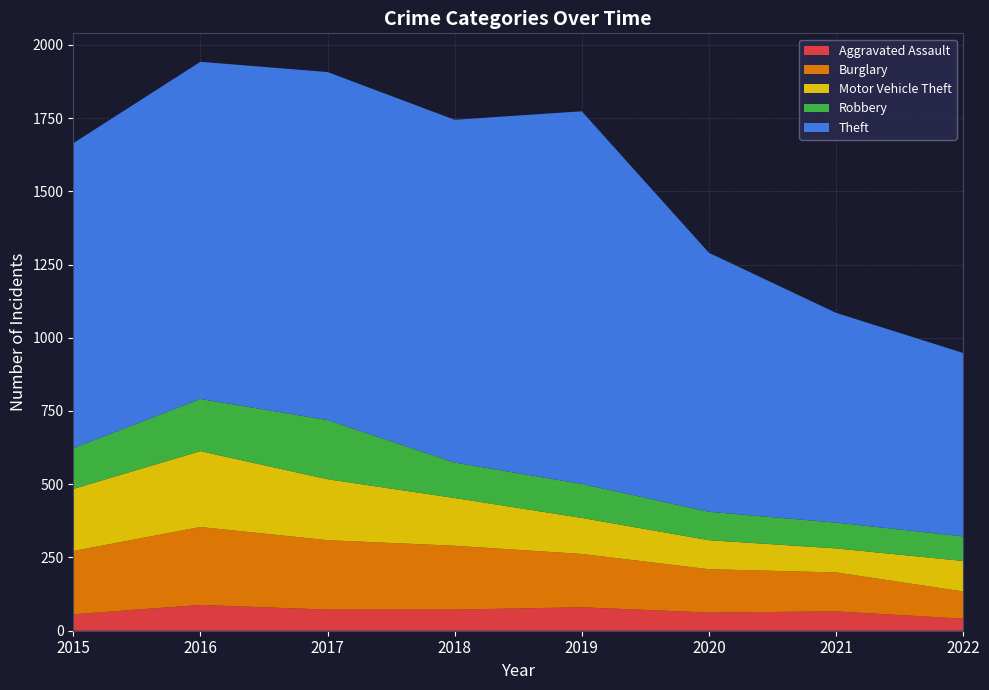

Reading right to left, transcribe all the data shown in this chart.

Aggravated Assault: 2022=41	2021=66	2020=62	2019=80	2018=72	2017=72	2016=88	2015=56
Burglary: 2022=93	2021=133	2020=148	2019=182	2018=218	2017=237	2016=266	2015=216
Motor Vehicle Theft: 2022=104	2021=82	2020=99	2019=123	2018=163	2017=208	2016=259	2015=212
Robbery: 2022=84	2021=88	2020=97	2019=116	2018=121	2017=202	2016=178	2015=139
Theft: 2022=626	2021=716	2020=884	2019=1272	2018=1170	2017=1188	2016=1151	2015=1041